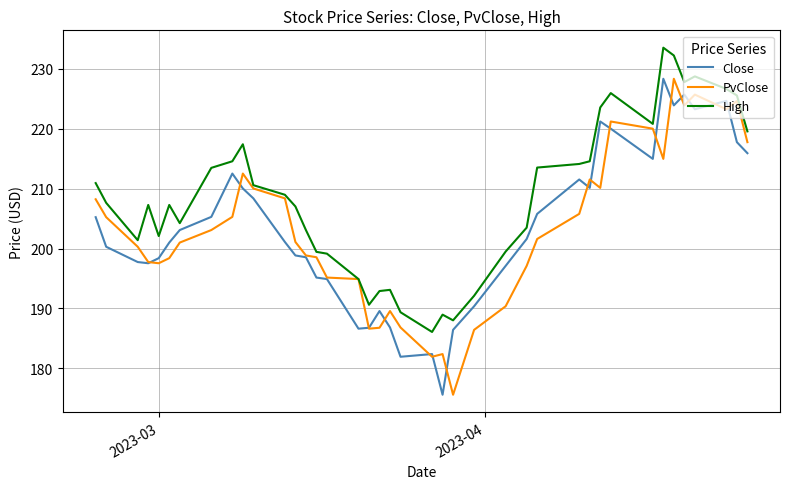

True or false: PvClose and Close cross at least once.

True